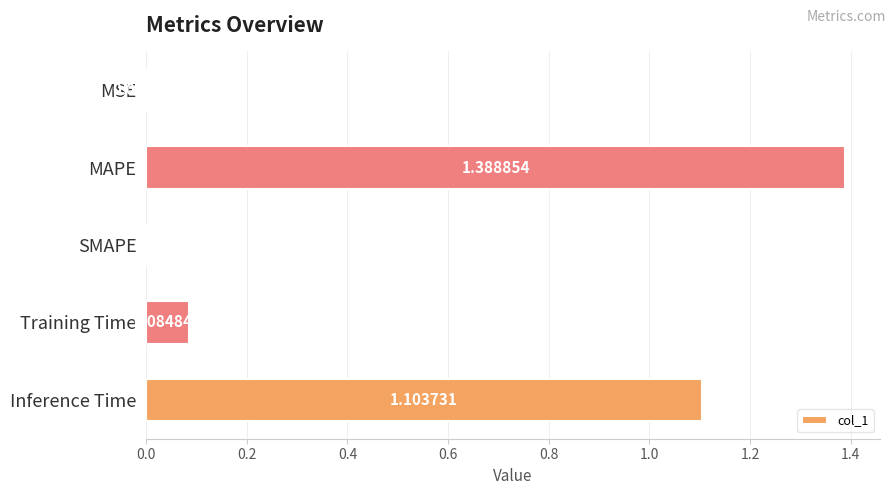

At which label is the value closest to 0?

SMAPE